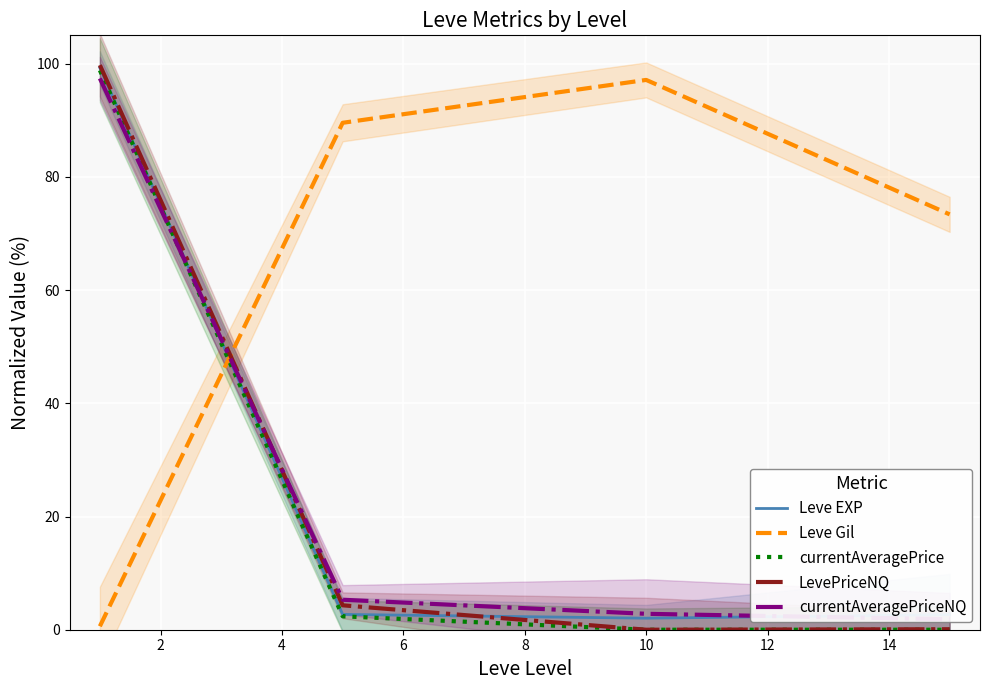

What is the value of the currentAveragePriceNQ point at the 1st from the left?

97.4